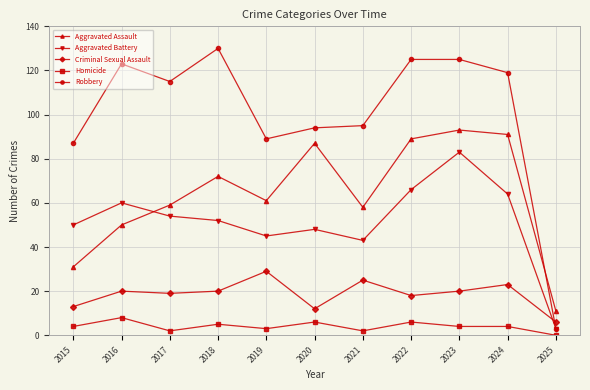

What are all the series names shown in the legend?

Aggravated Assault, Aggravated Battery, Criminal Sexual Assault, Homicide, Robbery